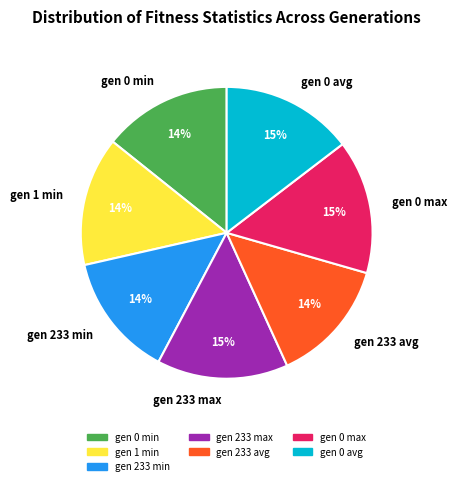

To the nearest percent, what is the difference between the gen 233 avg and gen 0 avg slice percentages?

1%